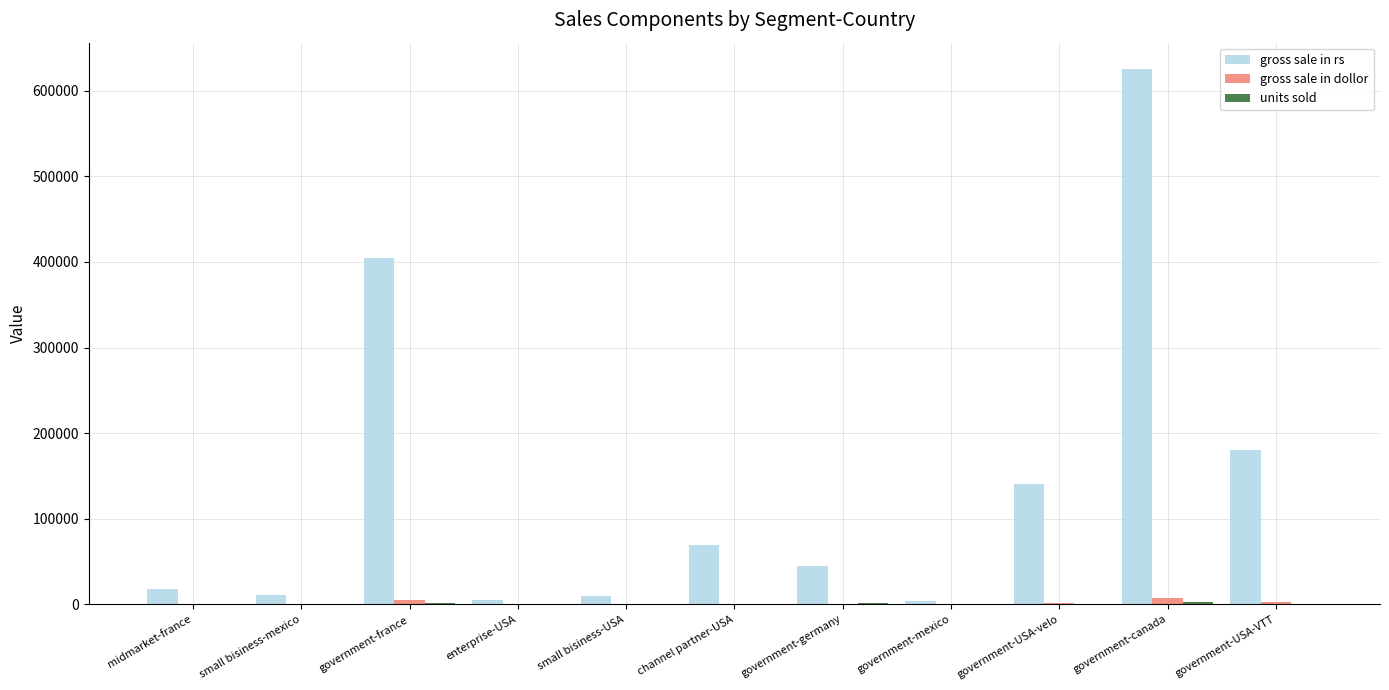

Which category has the highest value across all series?

government-canada